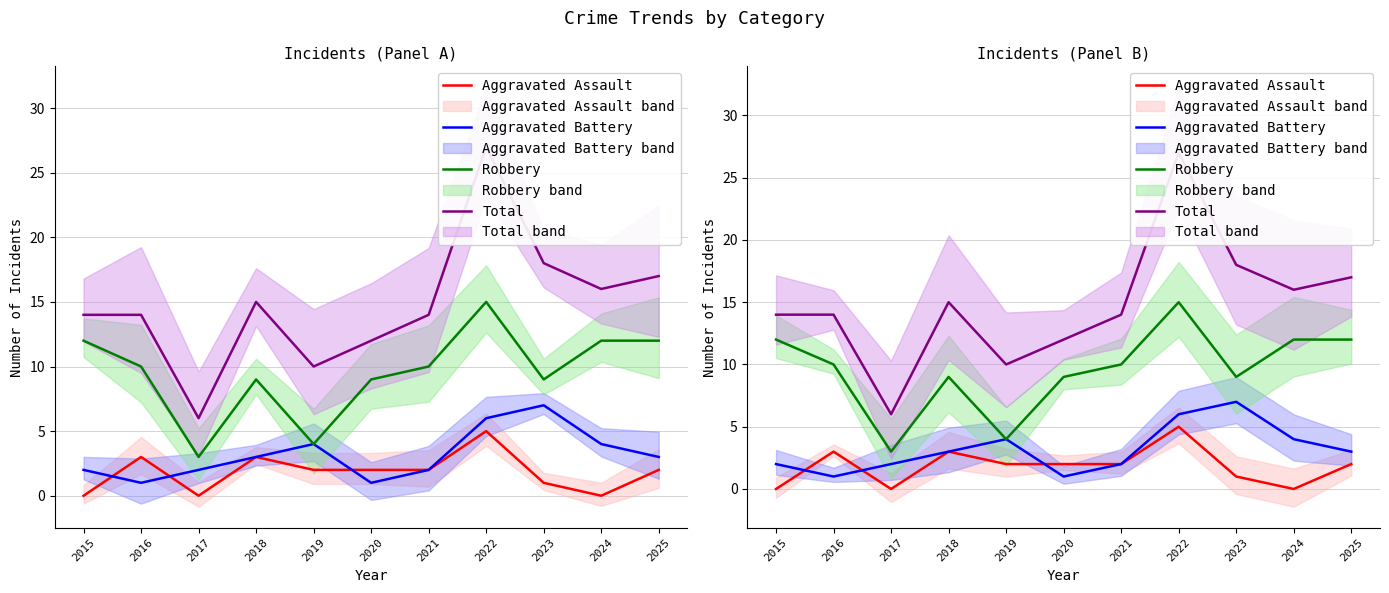

Which label corresponds to the smallest value in the chart?

2015